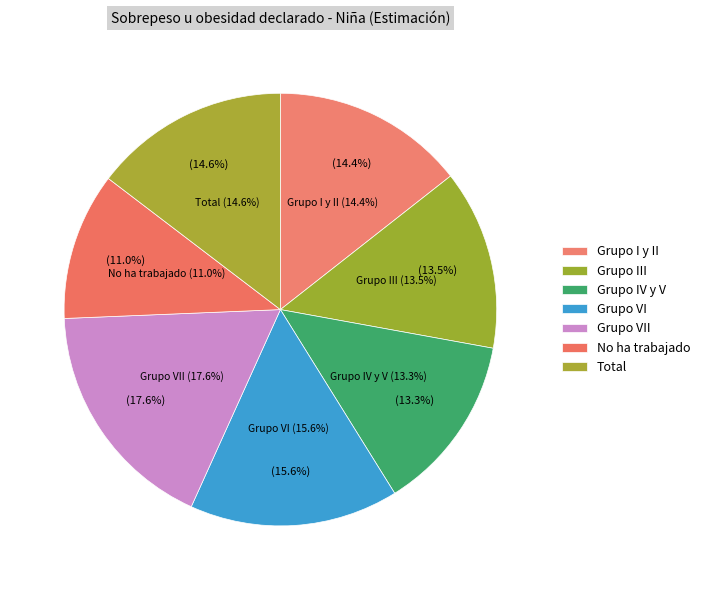

To the nearest percent, what is the combined percentage of Grupo III and Grupo VI?

29%